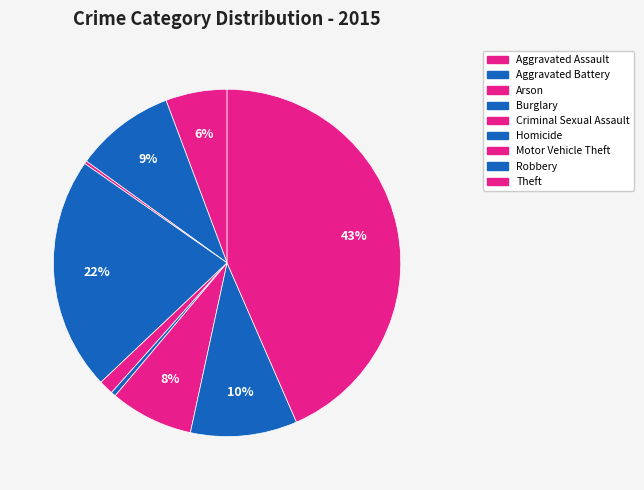

What percentage is the Burglary slice, to the nearest percent?

22%